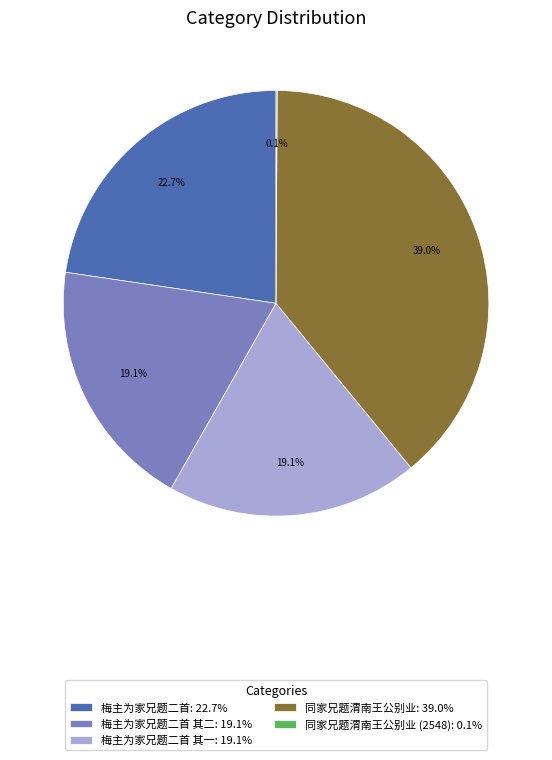

Approximately how many times larger is the value at 梅主为家兄题二首: 22.7% compared to 梅主为家兄题二首 其一: 19.1%?

1.2